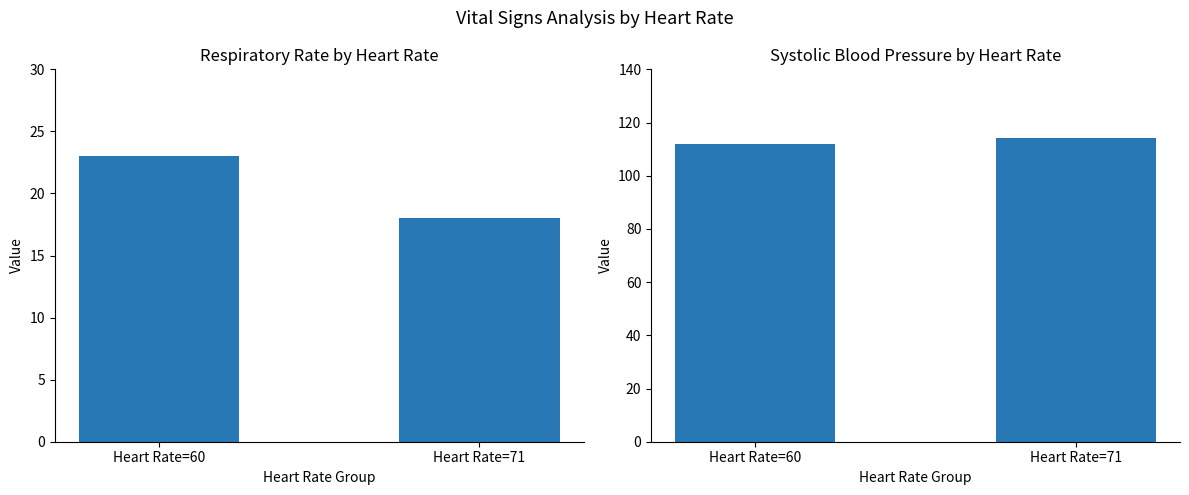

The Systolic Blood Pressure series shows 64 at Heart Rate=71. True or false?

False